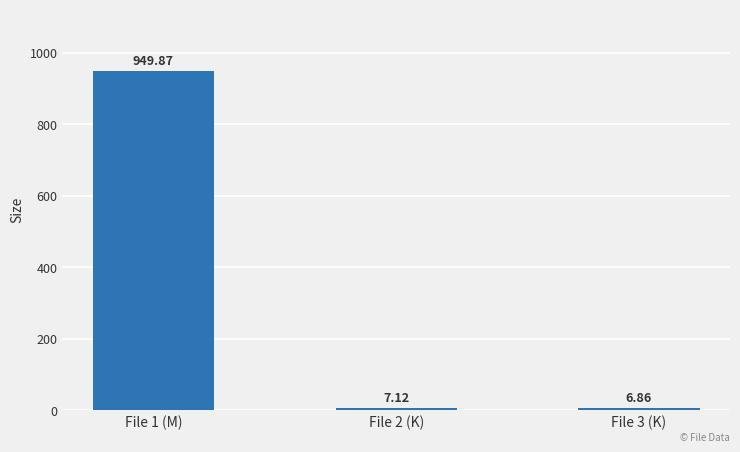

How many categories are shown in the chart?

3